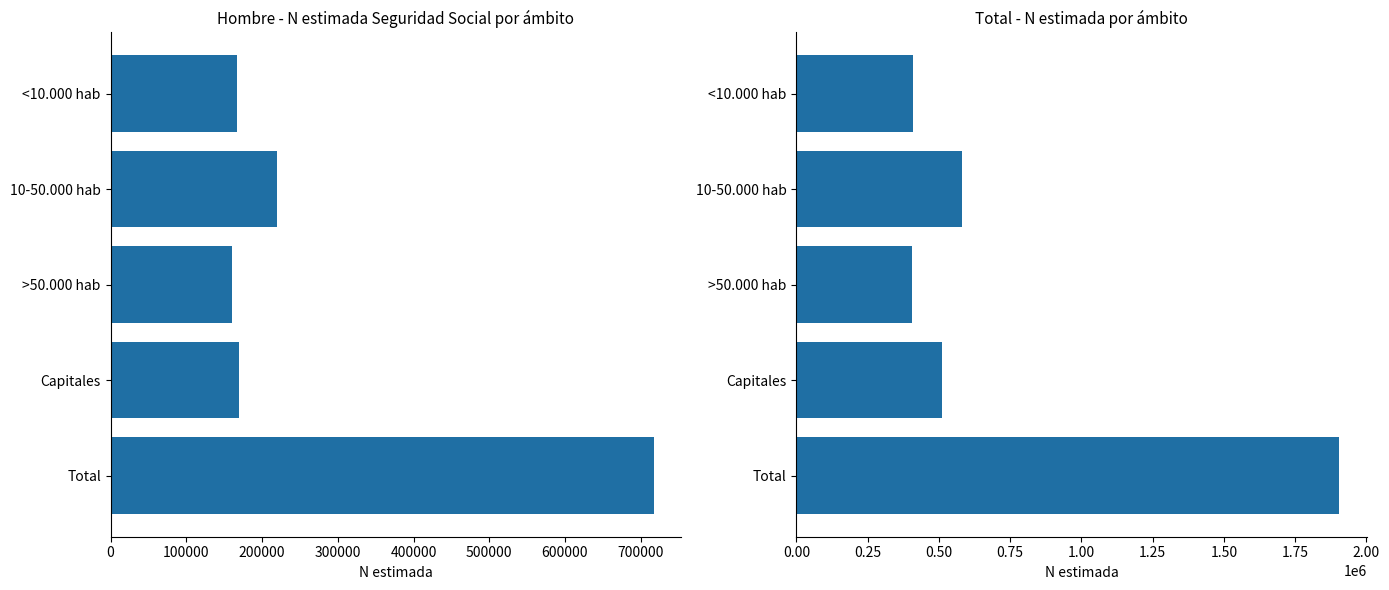

Which series has the largest range (max minus min)?

Total N estimada